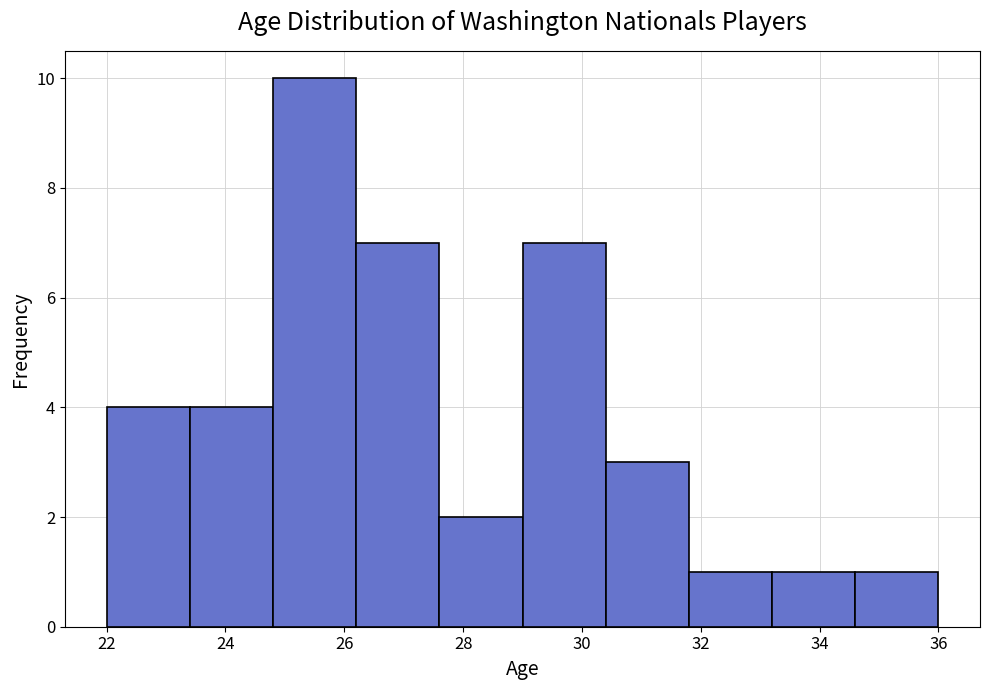

Reading left to right, list every bar in this chart as the range it spans on the x-axis followed by its height. The values are not printed on the chart, so give them approximately, as read against the axis.

22.0 to 23.4: 4
23.4 to 24.8: 4
24.8 to 26.2: 10
26.2 to 27.6: 7
27.6 to 29.0: 2
29.0 to 30.4: 7
30.4 to 31.8: 3
31.8 to 33.2: 1
33.2 to 34.6: 1
34.6 to 36.0: 1